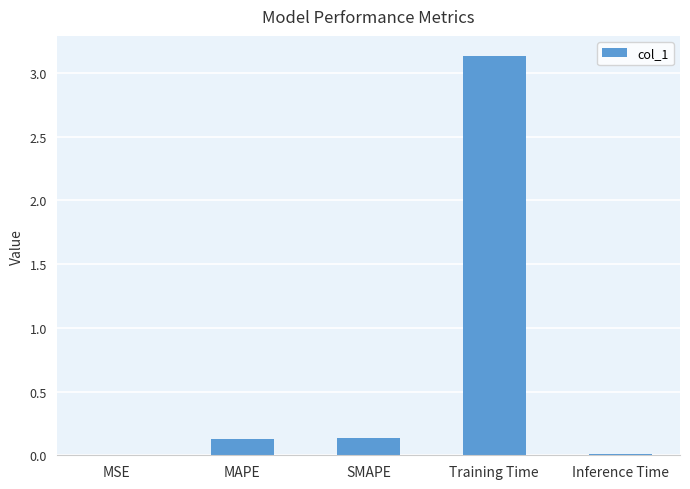

The value at SMAPE is 0.1. True or false?

True